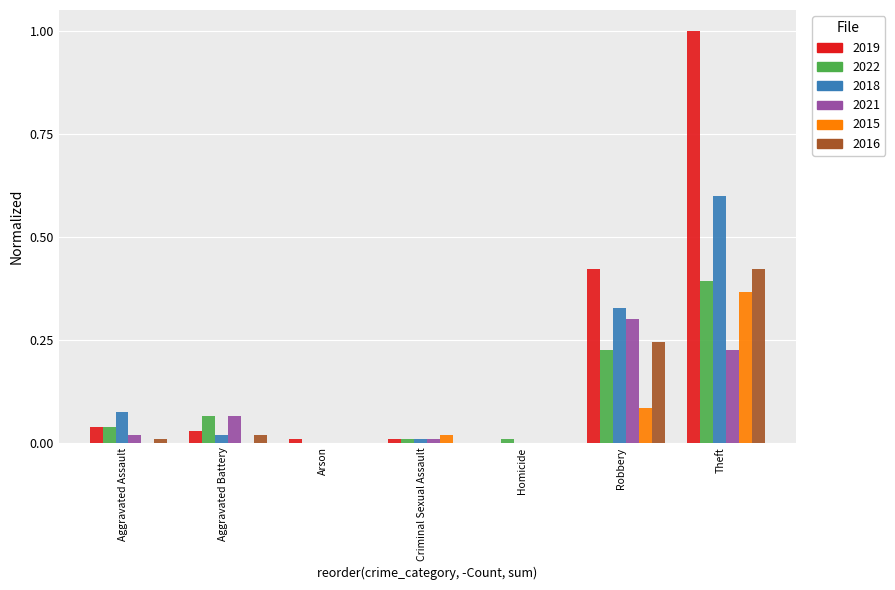

Which label corresponds to the largest value in the chart?

Theft